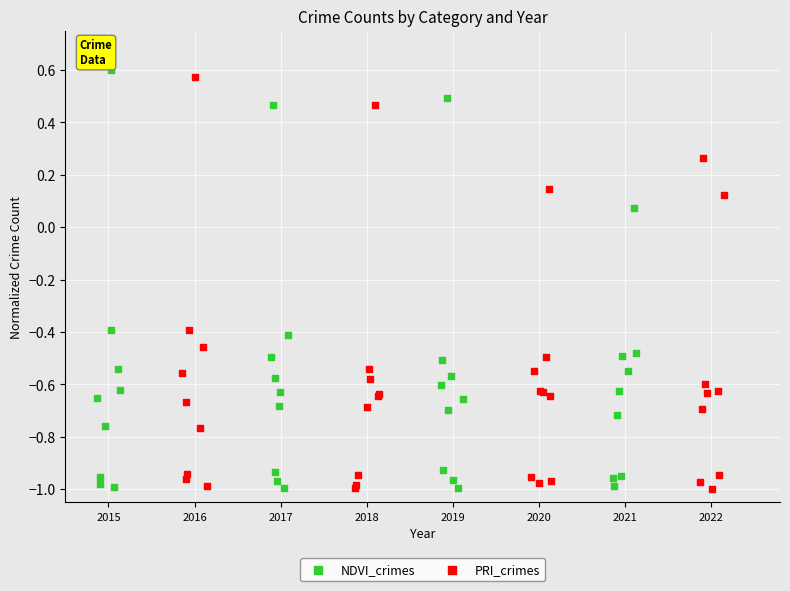

Which series has the widest spread of Y values?

NDVI_crimes